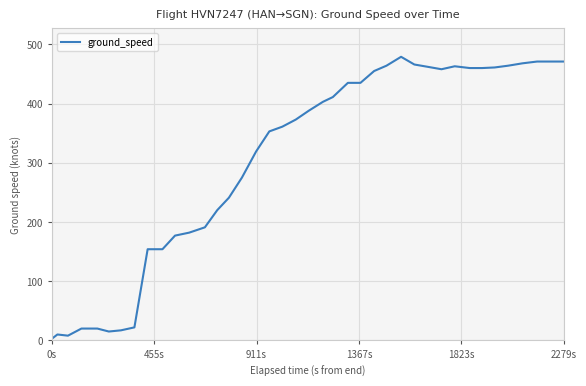

What is the maximum value shown in the chart?

479